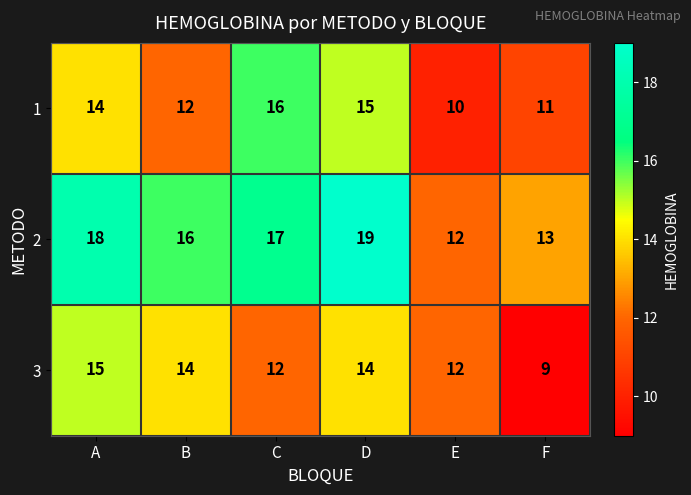

What is the difference between the 2 values at B and D?

3